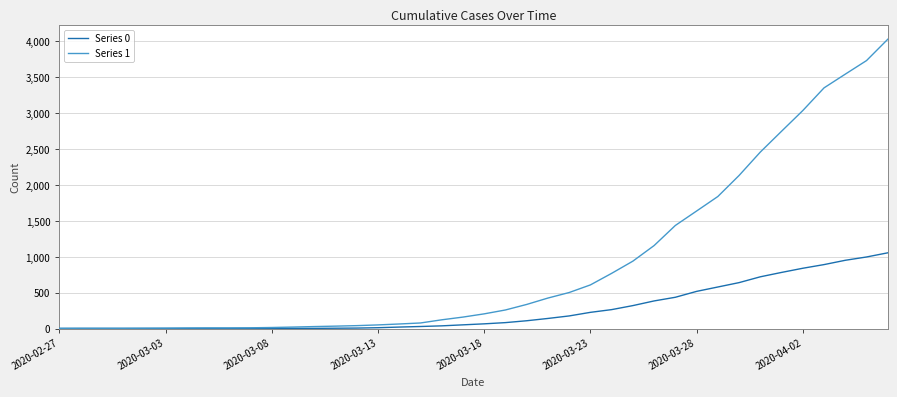

Which series has the largest total across all categories?

Series 1